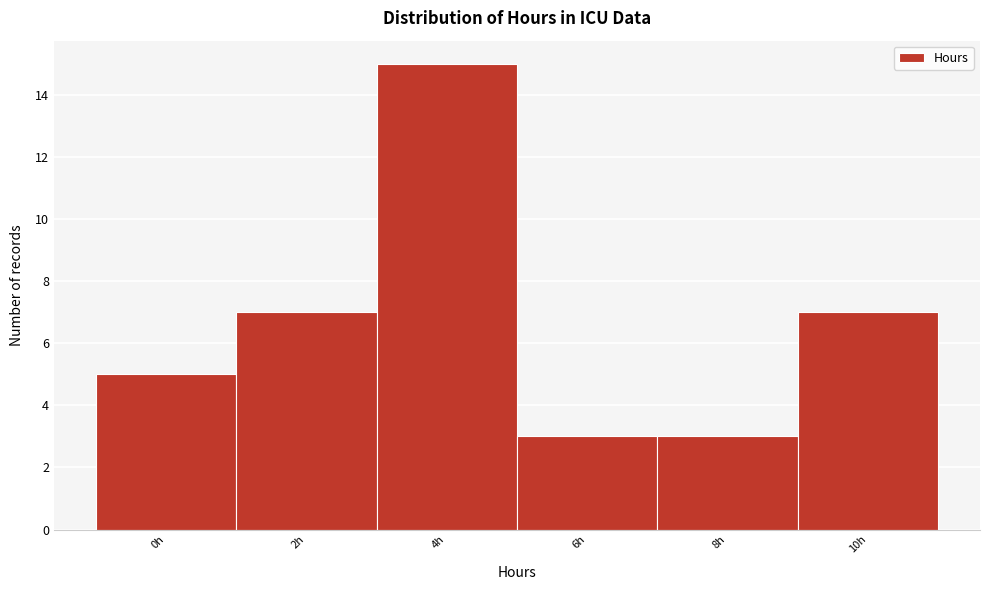

Reading left to right, what are all the values shown in this chart?

5	7	15	3	3	7